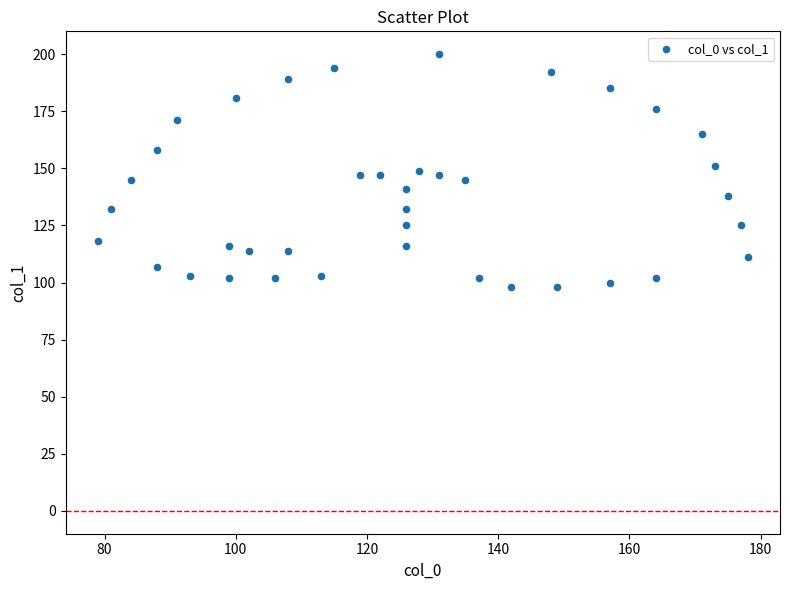

What is the range of X values (max minus min)?

99